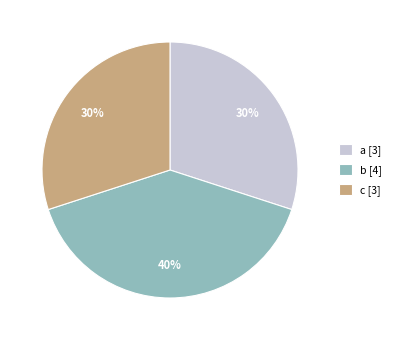

Combined, do b [4] and c [3] account for over 50%?

Yes